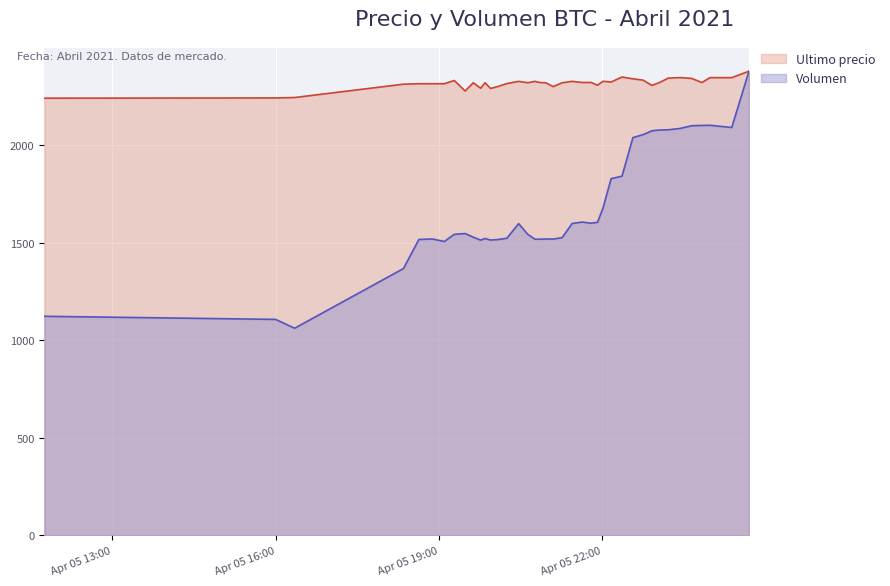

What is the sum of the Volumen values at 2021-04-05 20:58 and 2021-04-05 18:21?

2888.8